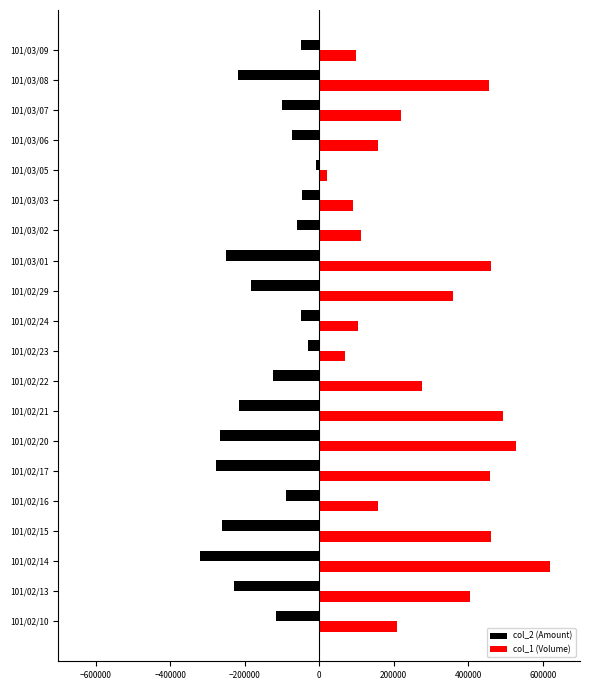

Rank the series at 101/02/13 from lowest to highest value.

col_2 (Amount), col_1 (Volume)